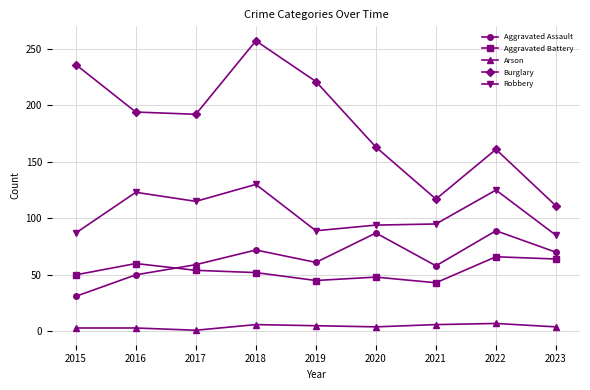

The Robbery series shows 50 at 2021. True or false?

False